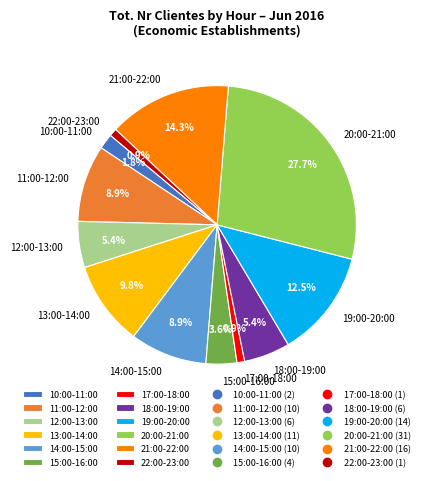

Does 20:00-21:00 represent more than half of the total?

No